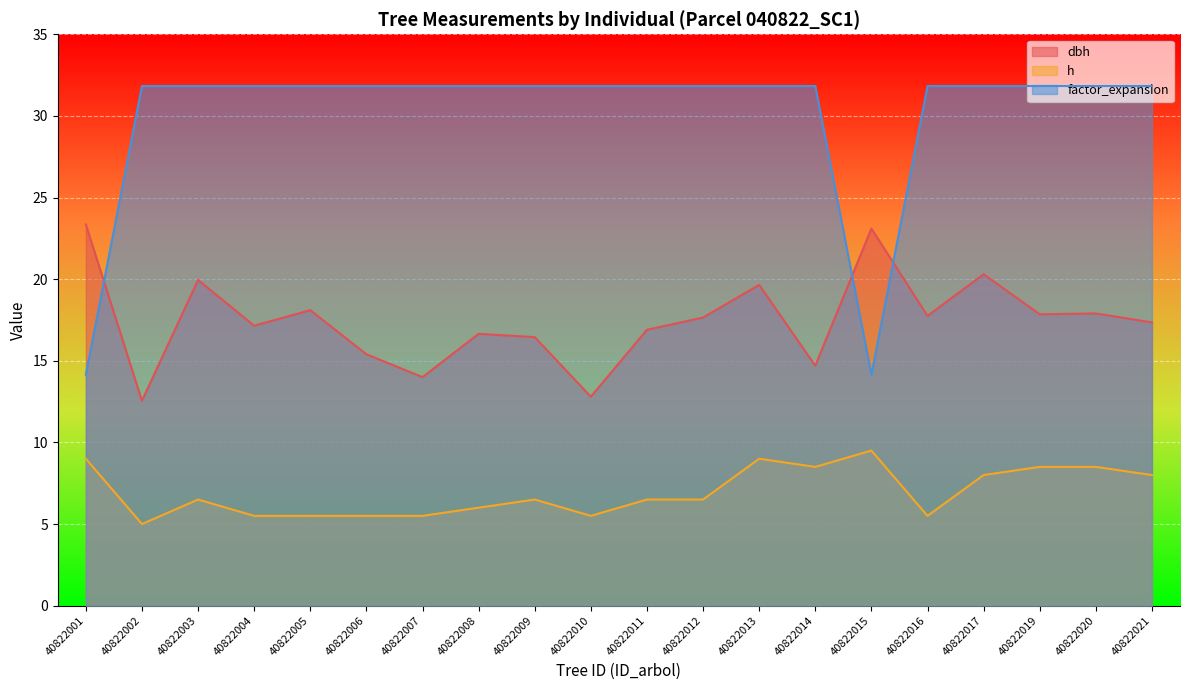

True or false: h and dbh cross at least once.

False